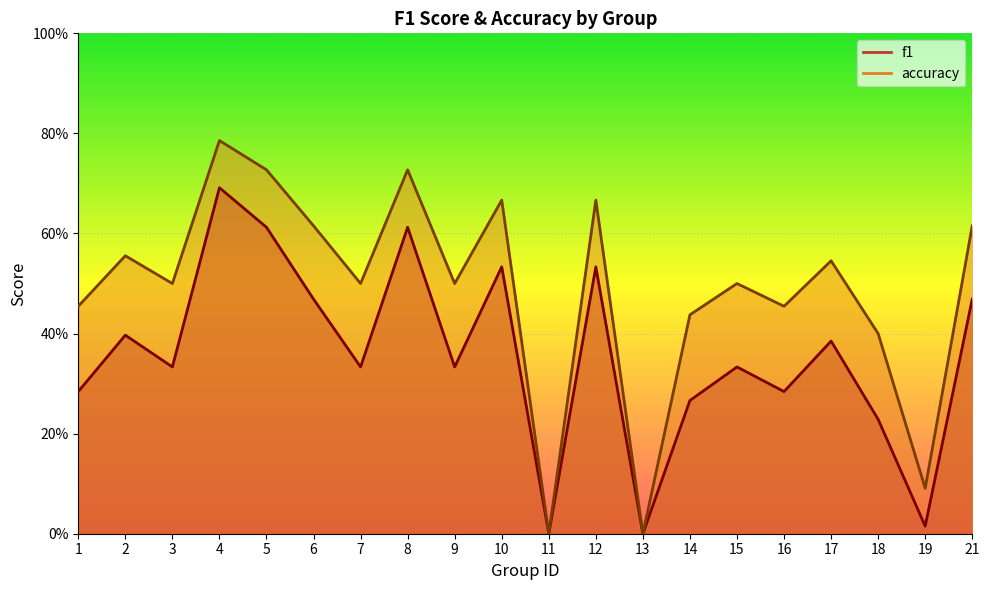

What is the total value across all series at 4?

1.5